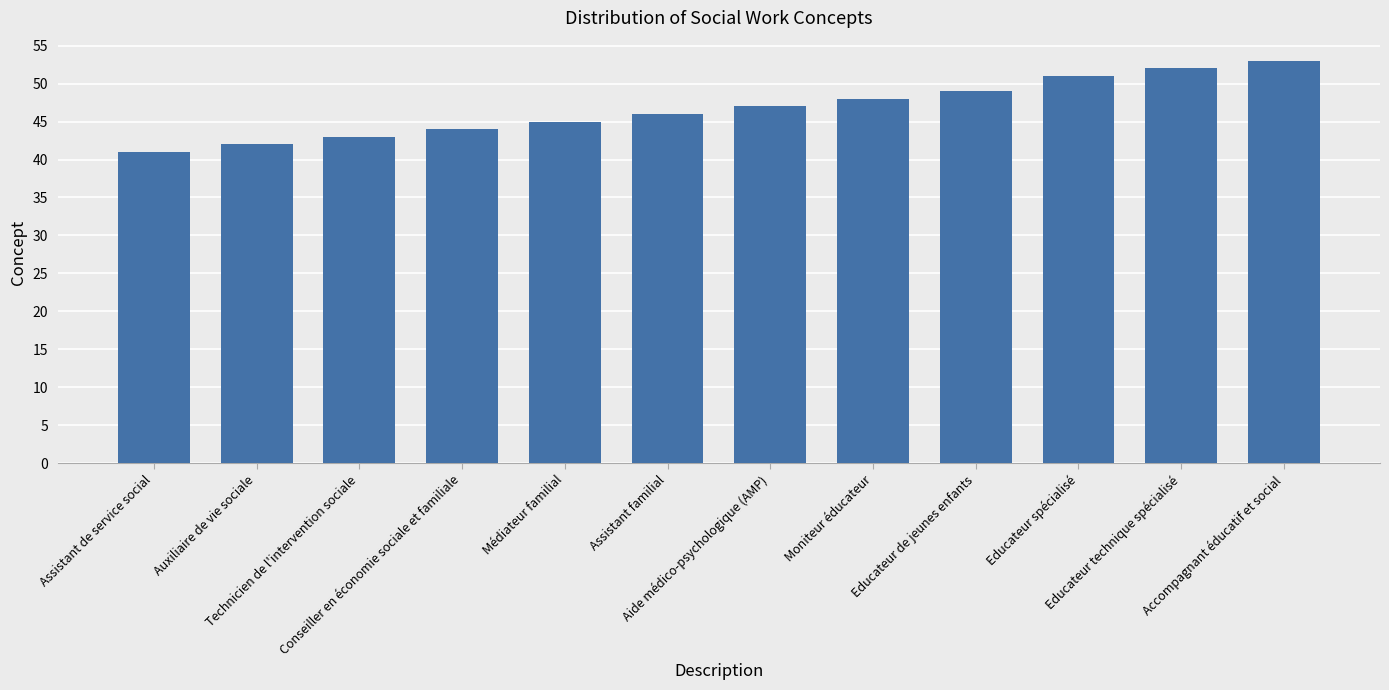

What is the smallest value displayed?

41